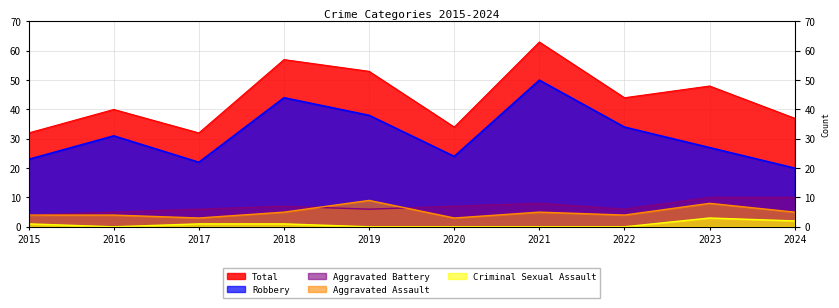

At which label is Total closest to 47?

2023